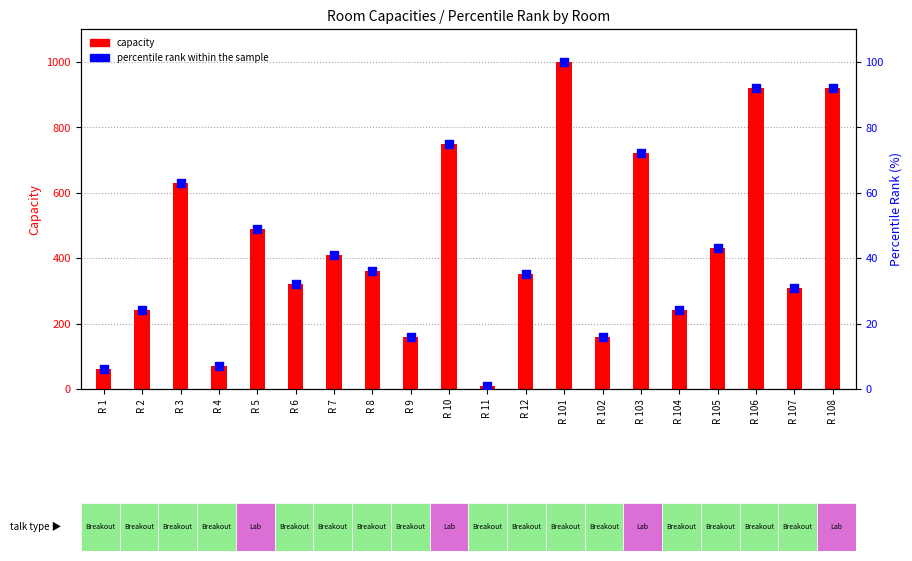

Which series has the largest total across all categories?

capacity